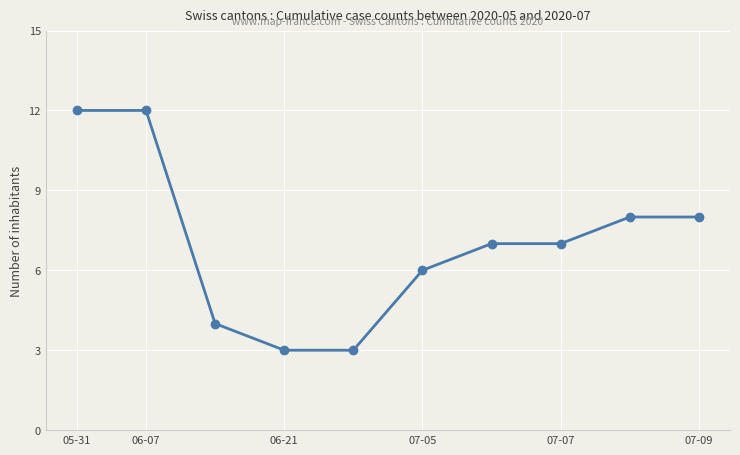

What is the value of the 2nd point from the left?

12